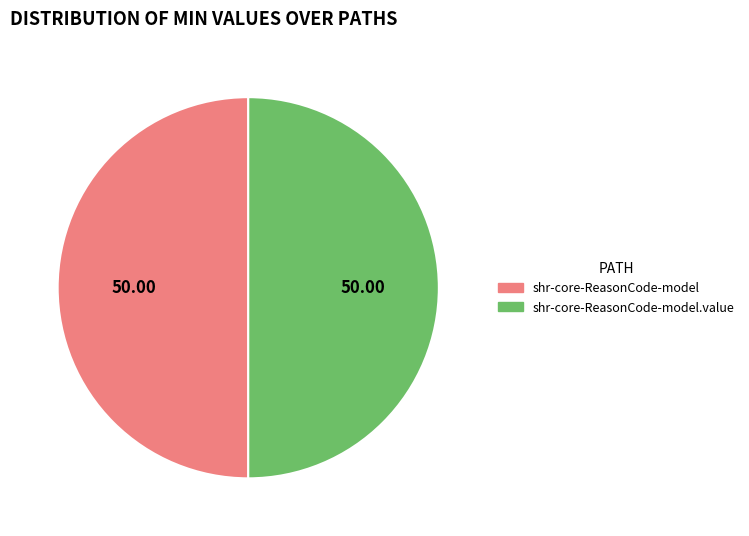

Is the sum of shr-core-ReasonCode-model and shr-core-ReasonCode-model.value greater than half?

Yes